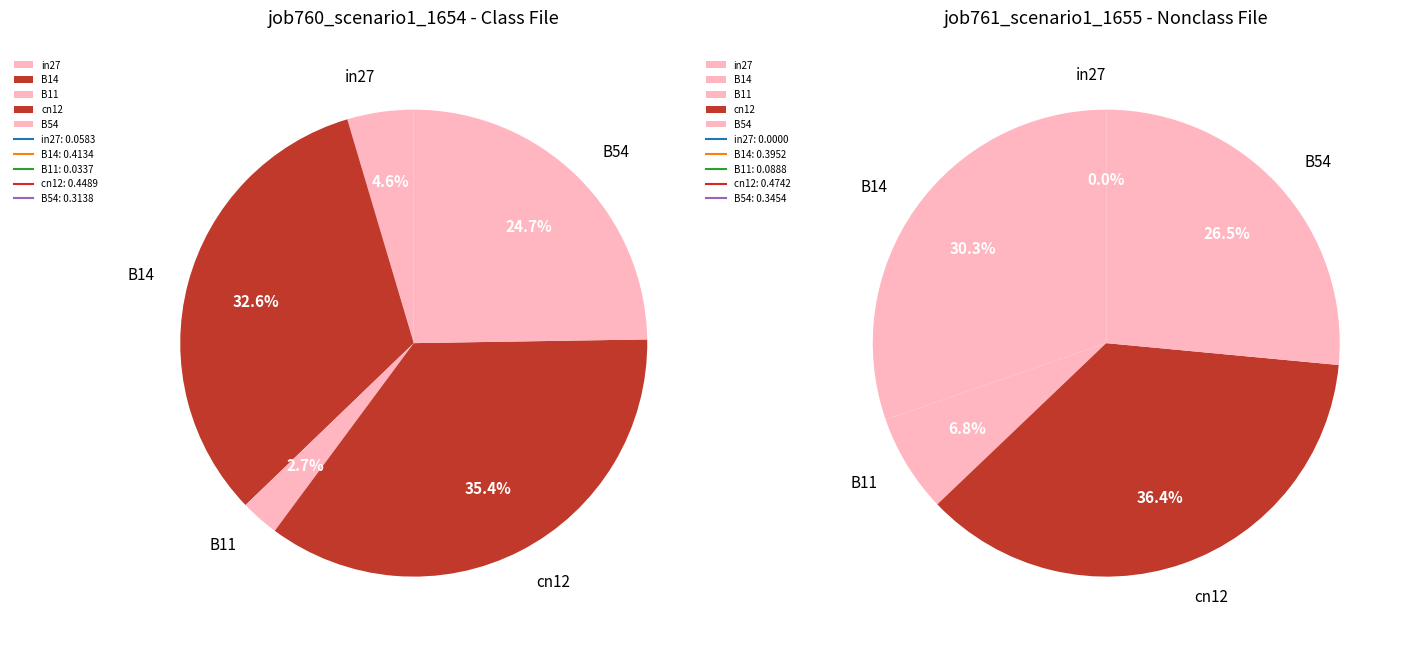

How many slices are in this pie chart?

5